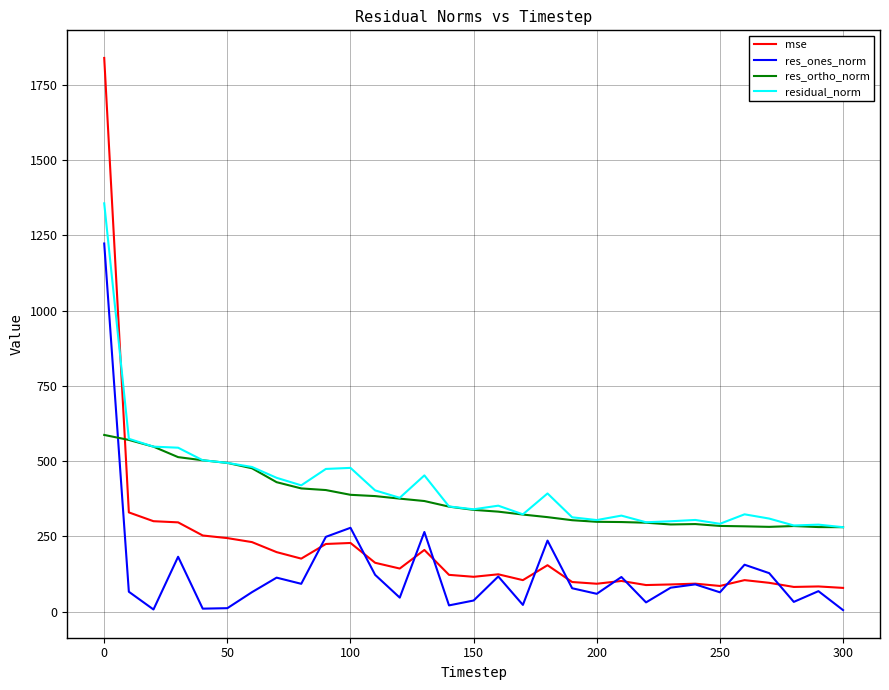

True or false: residual_norm and mse cross at least once.

True